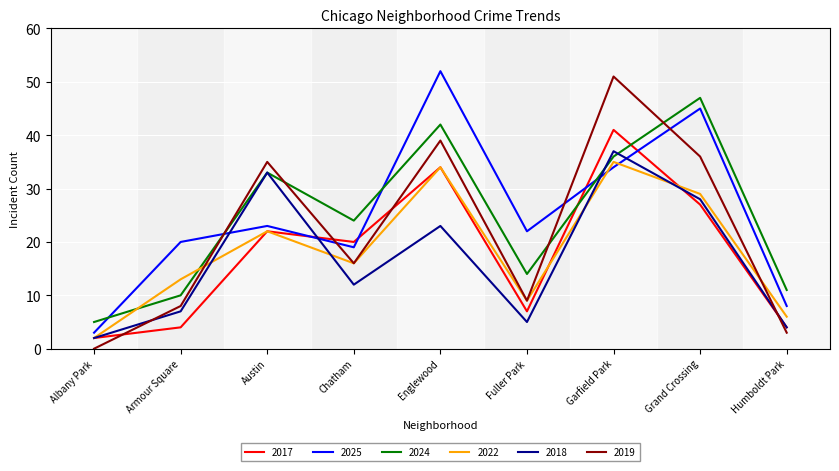

At which category is the sum across all series the highest?

Garfield Park